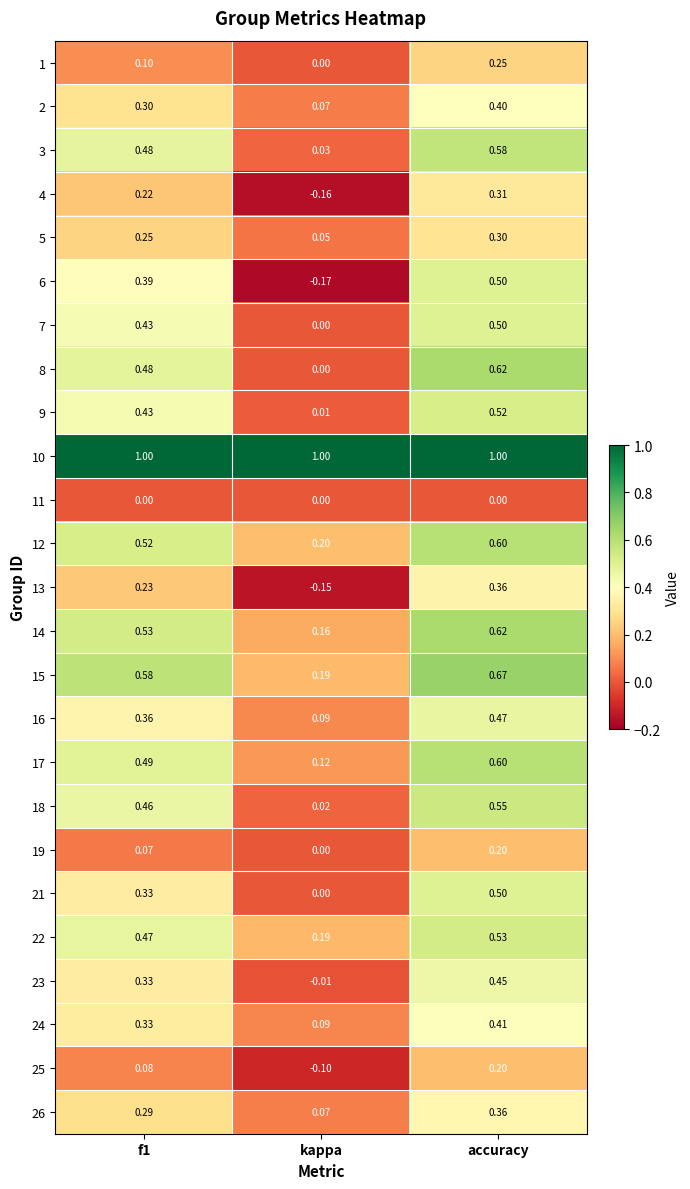

Which label corresponds to the smallest value in the chart?

kappa